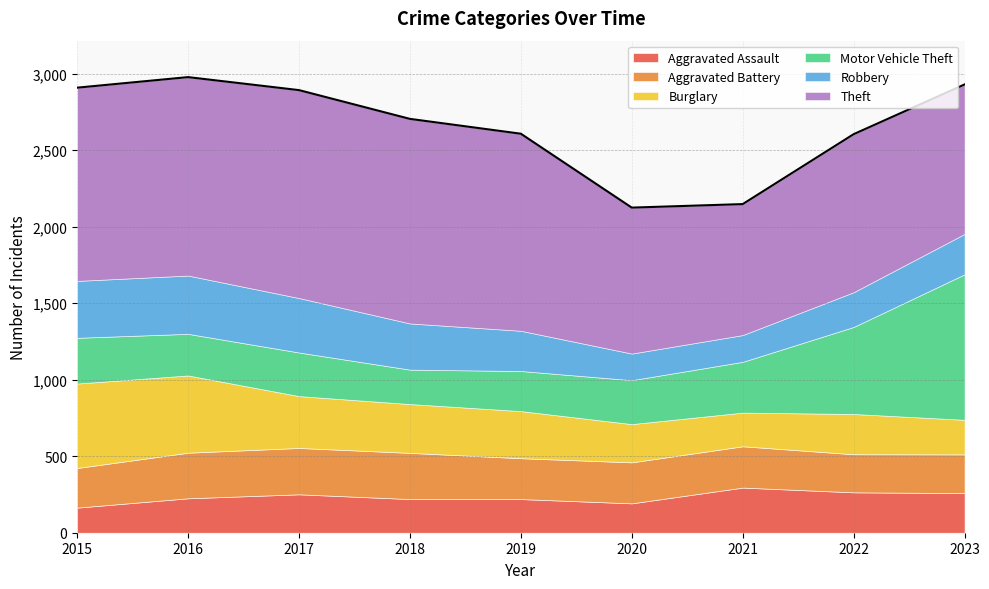

Is it true that Theft equals 1359 at 2017?

True